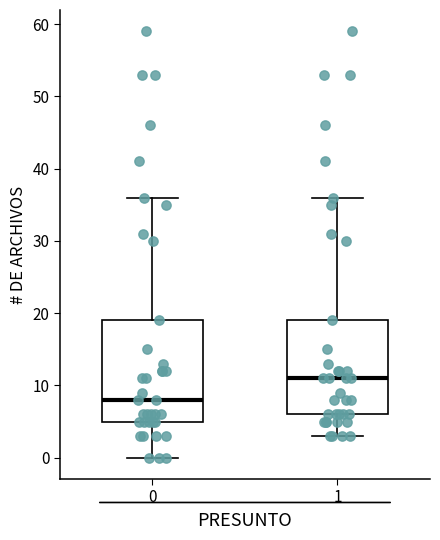

Where does the lower whisker of the box at x = 1 end on the y-axis? The values are not printed on the chart, so give them approximately, as read against the axis.

3